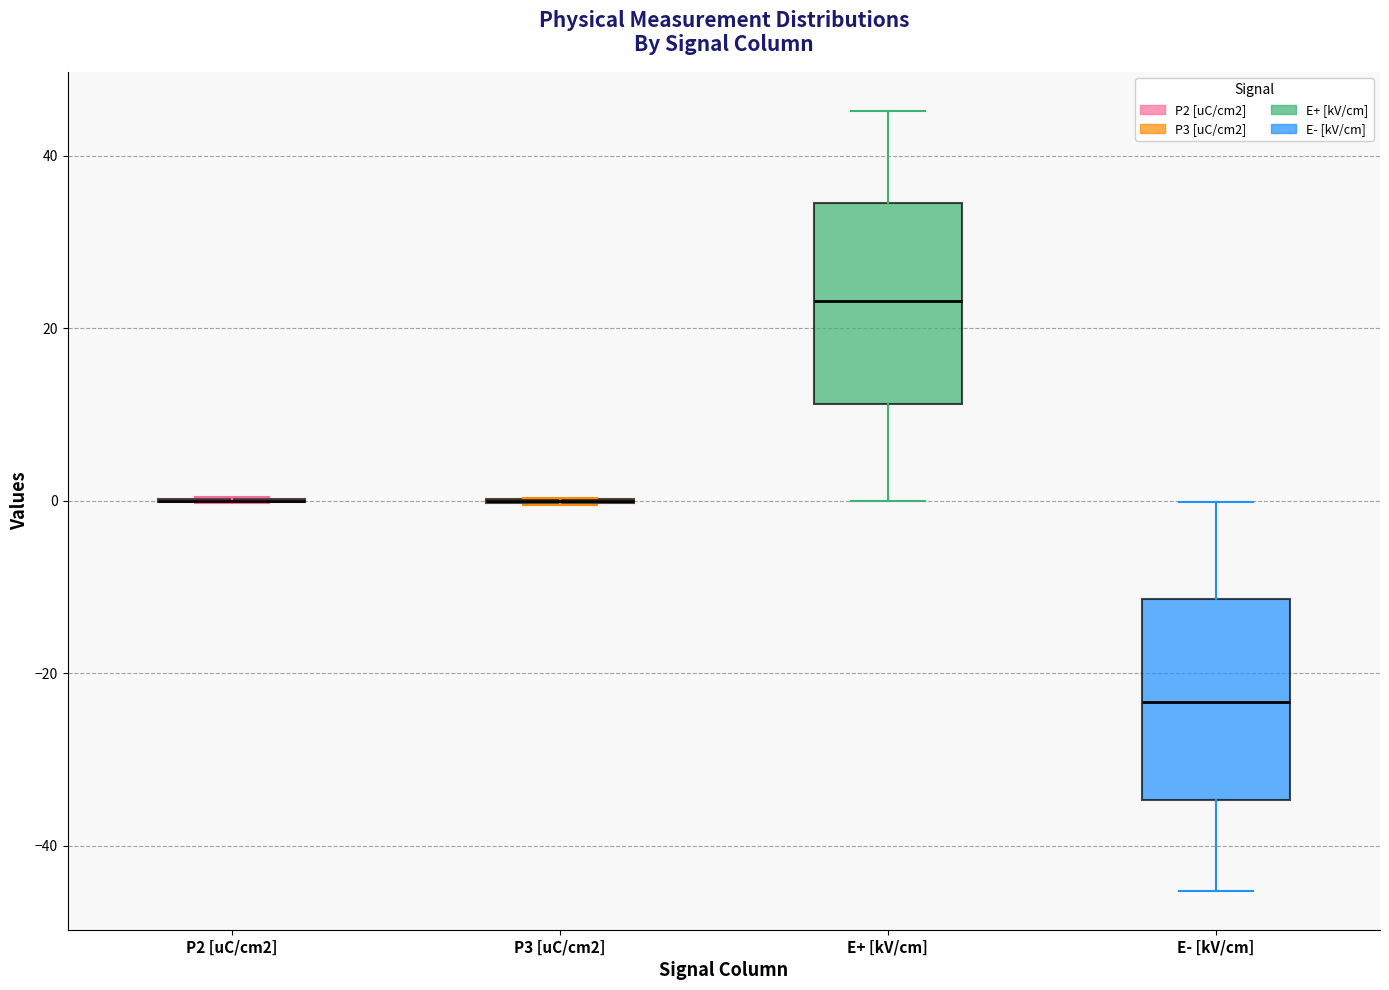

Where is the lower edge of the box for E+ [kV/cm] on the y-axis? The values are not printed on the chart, so give them approximately, as read against the axis.

12